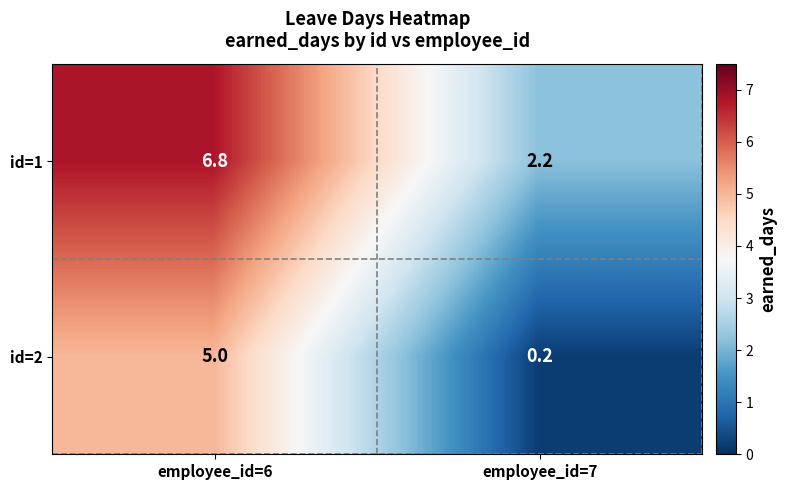

What is the difference between the id=1 values at employee_id=6 and employee_id=7?

4.6